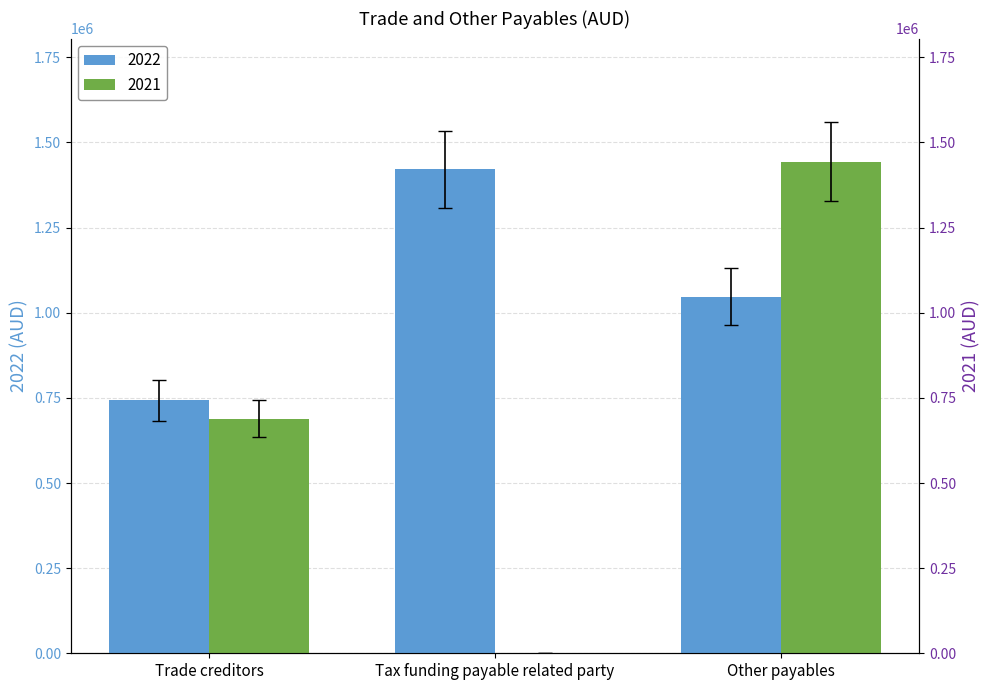

Reading left to right, extract all data points from this chart.

2022: Trade creditors=742849	Tax funding payable related party=1420777	Other payables=1046381
2021: Trade creditors=689004	Tax funding payable related party=0	Other payables=1444057